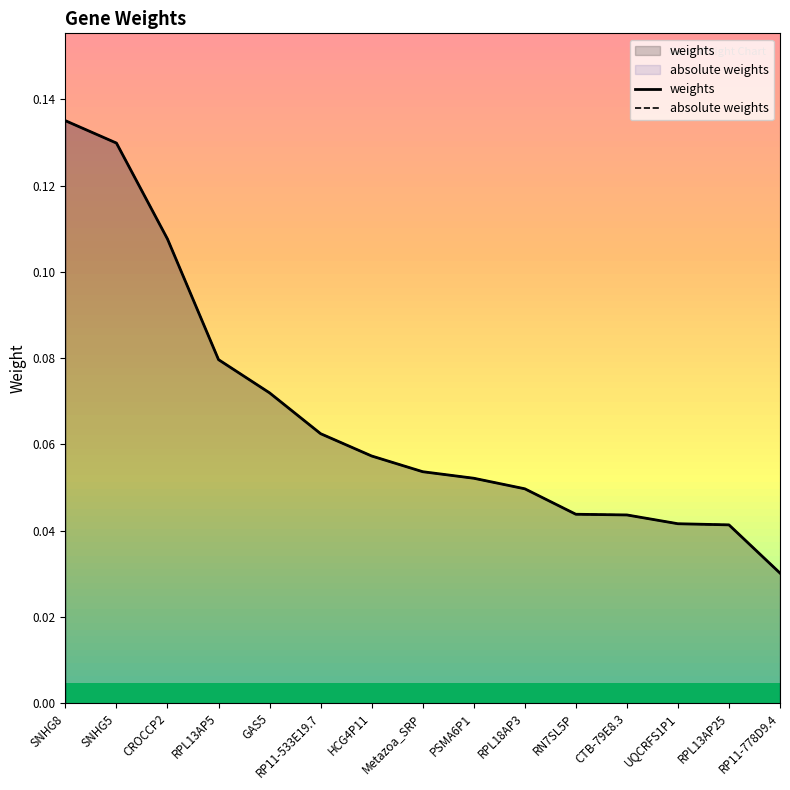

What is the difference between the weights values at RPL13AP25 and SNHG5?

0.1